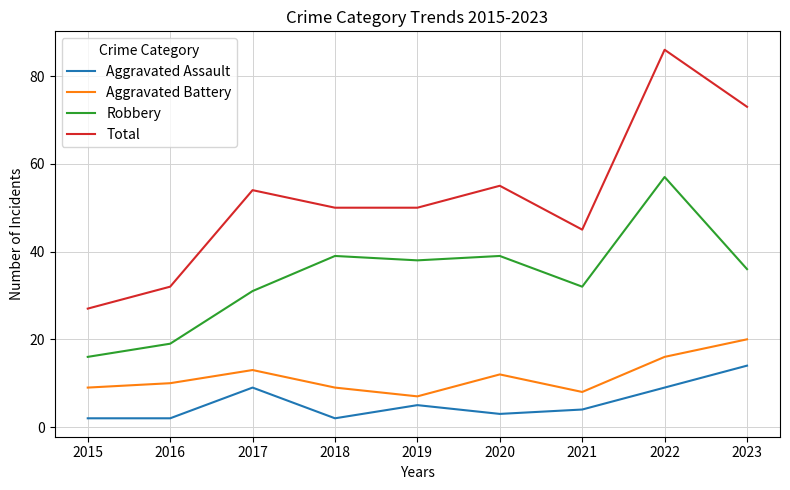

At which category does Aggravated Battery reach its first local peak?

2017